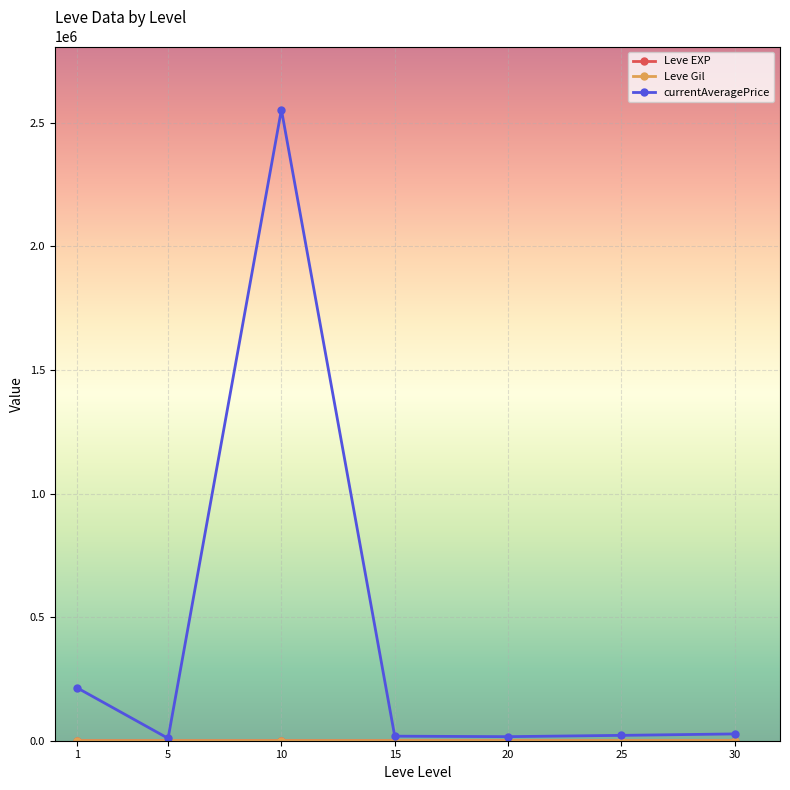

What is the value of the currentAveragePrice point at the 6th from the left?

21671.8